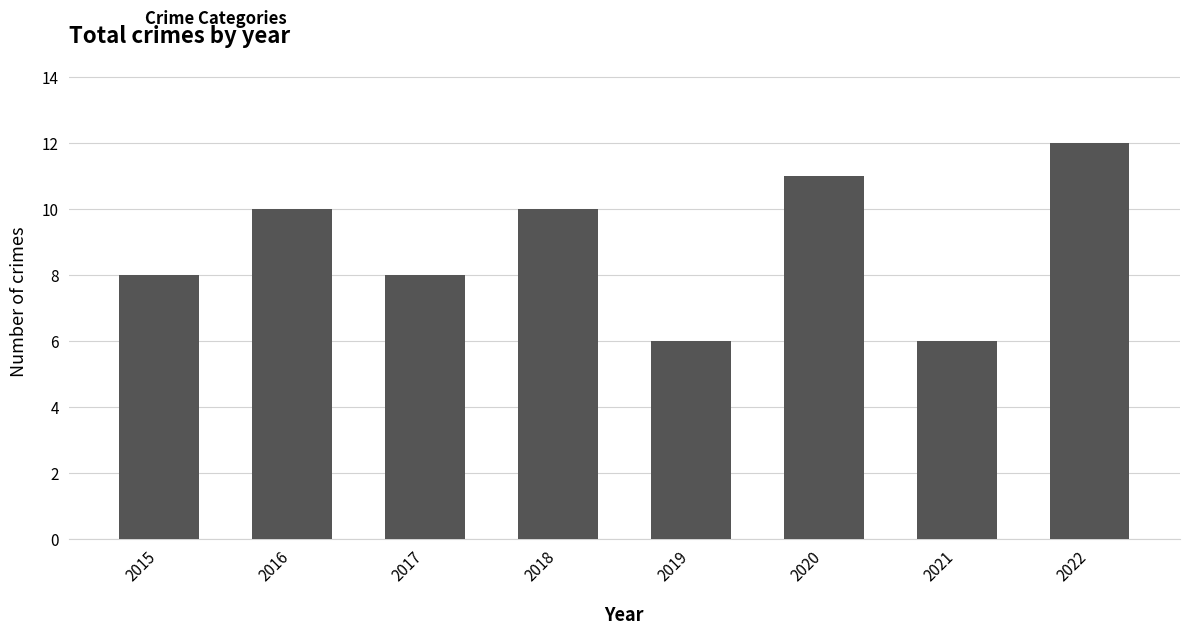

What is the difference between the values at 2019 and 2018?

4